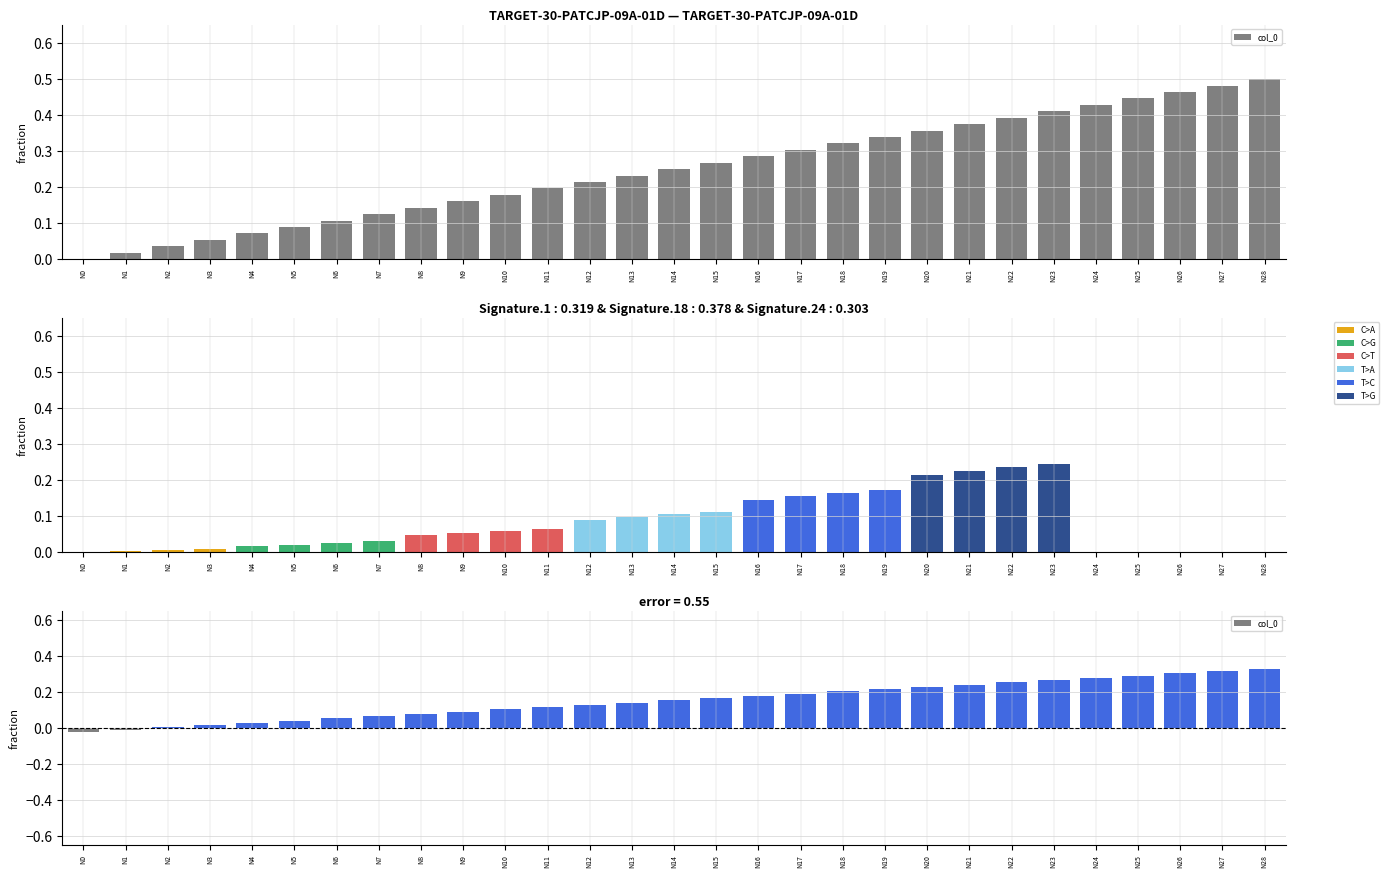

What is the value of the 5th bar from the left?

0.1